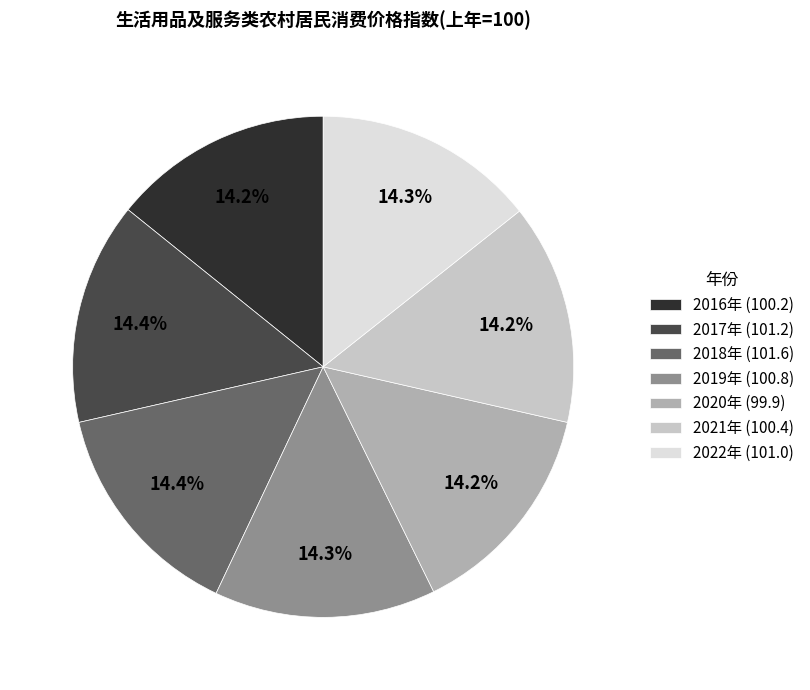

Count the number of slices in the pie.

7